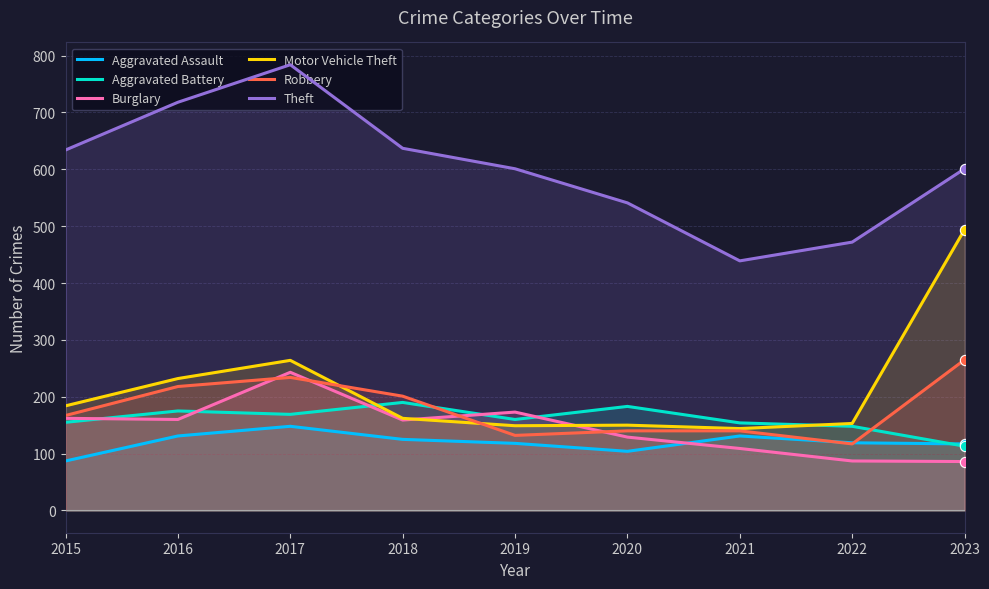

What are all the series names shown in the legend?

Aggravated Assault, Aggravated Battery, Burglary, Motor Vehicle Theft, Robbery, Theft